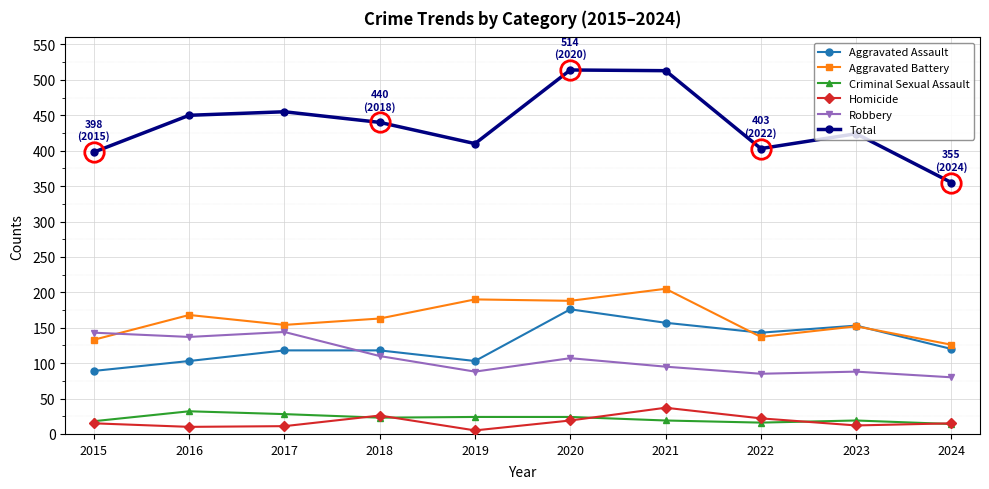

Between 2018 and 2023, which series saw the biggest shift?

Aggravated Assault